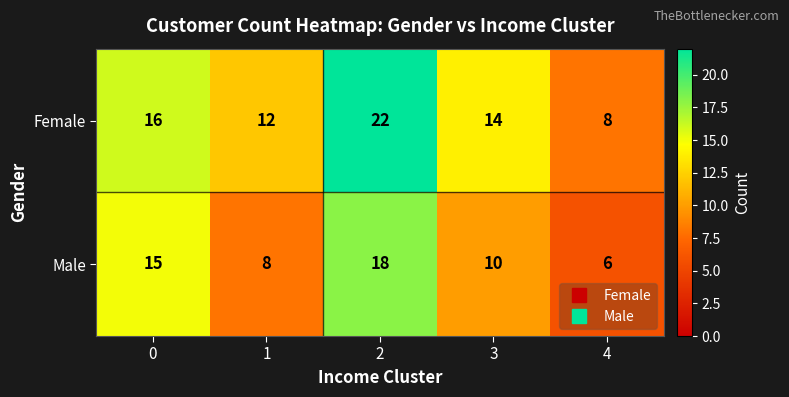

Rank the series at 1 from highest to lowest value.

Female, Male